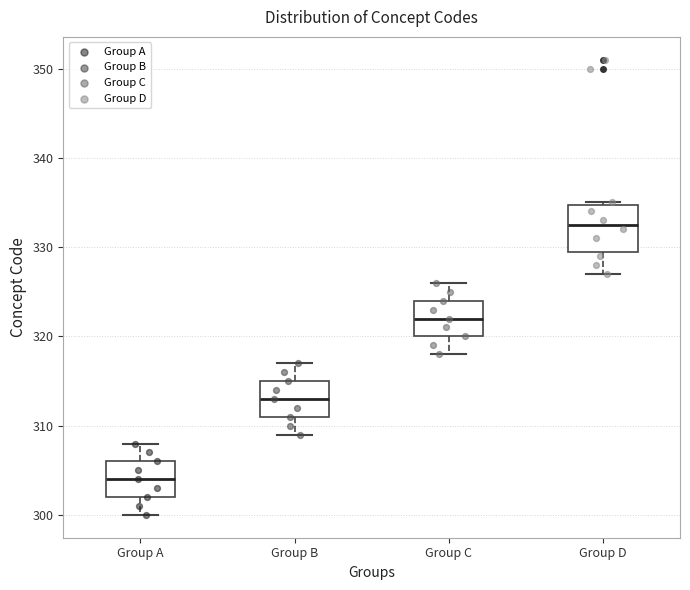

Where does the median line of the box for Group C sit on the y-axis? The values are not printed on the chart, so give them approximately, as read against the axis.

322